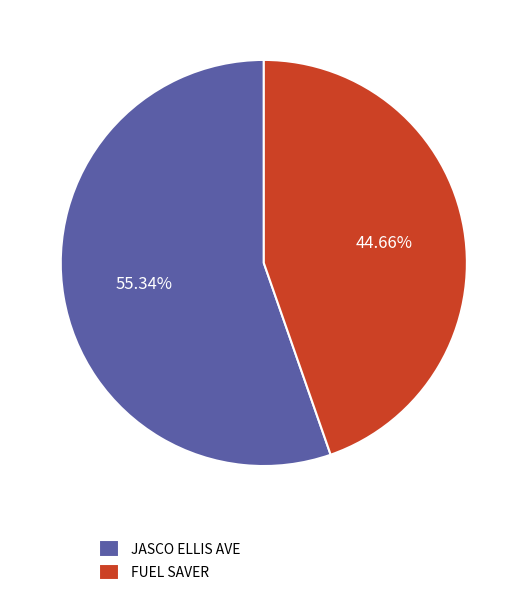

To the nearest percent, what is the difference between the JASCO ELLIS AVE and FUEL SAVER slice percentages?

11%